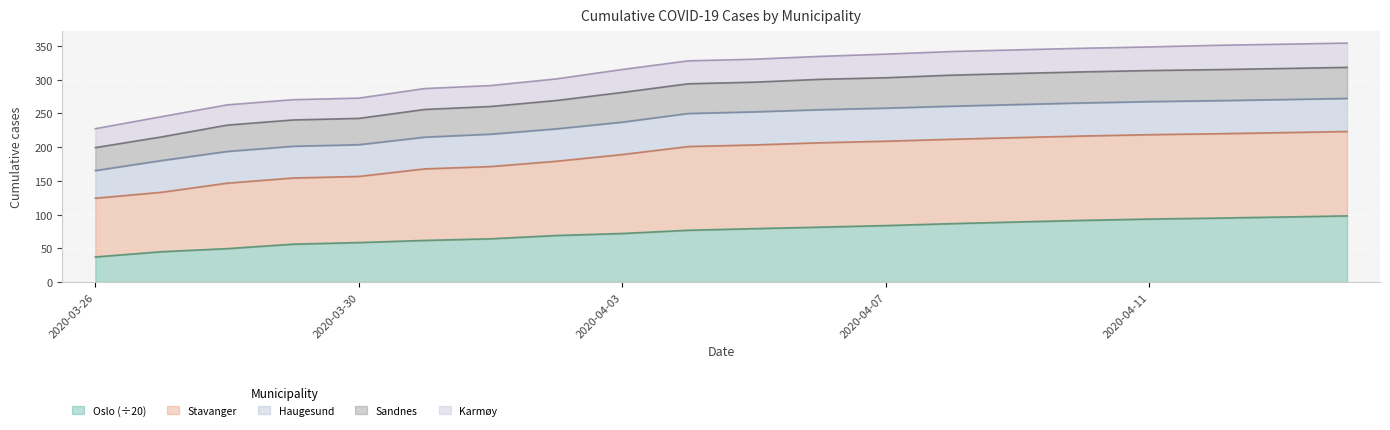

Does the chart display data point markers on the line(s)?

No